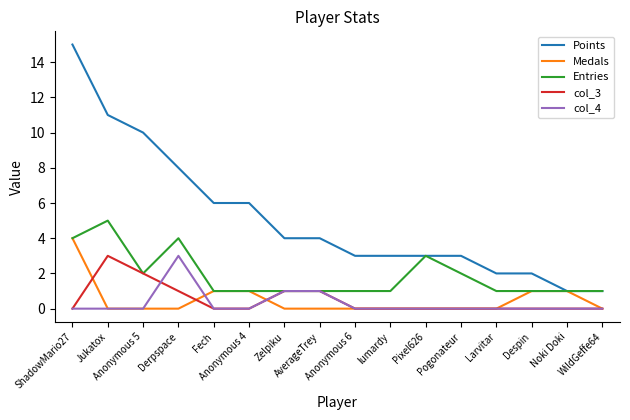

What are all the series names shown in the legend?

Points, Medals, Entries, col_3, col_4